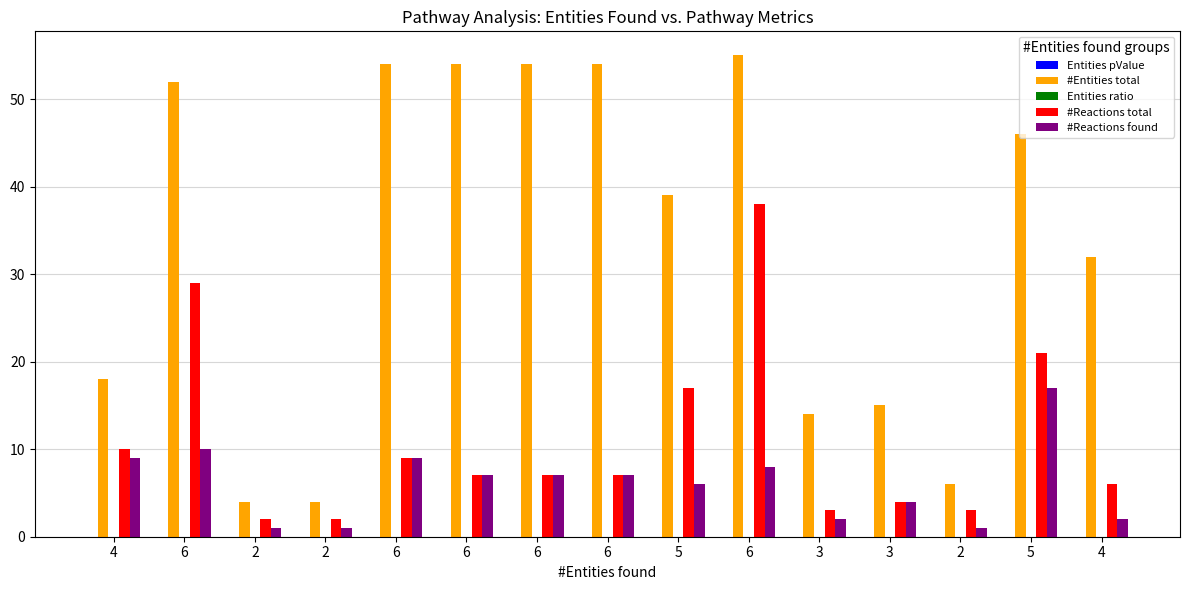

What is the highest value of the #Entities total series?

55.0